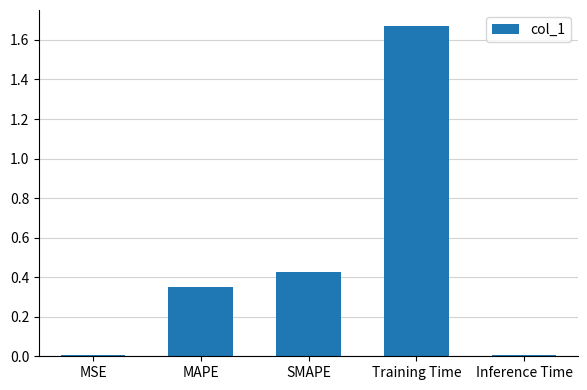

What position from the right is MAPE?

4